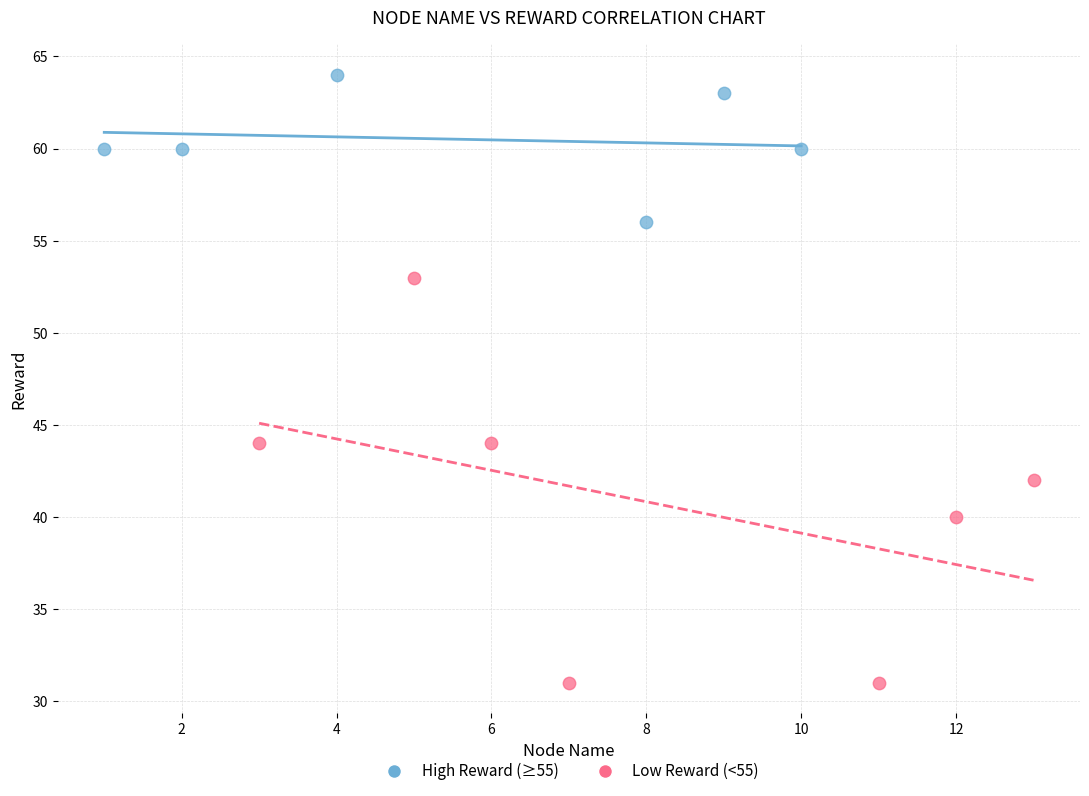

Which series contains the highest Y value?

High Reward (≥55)